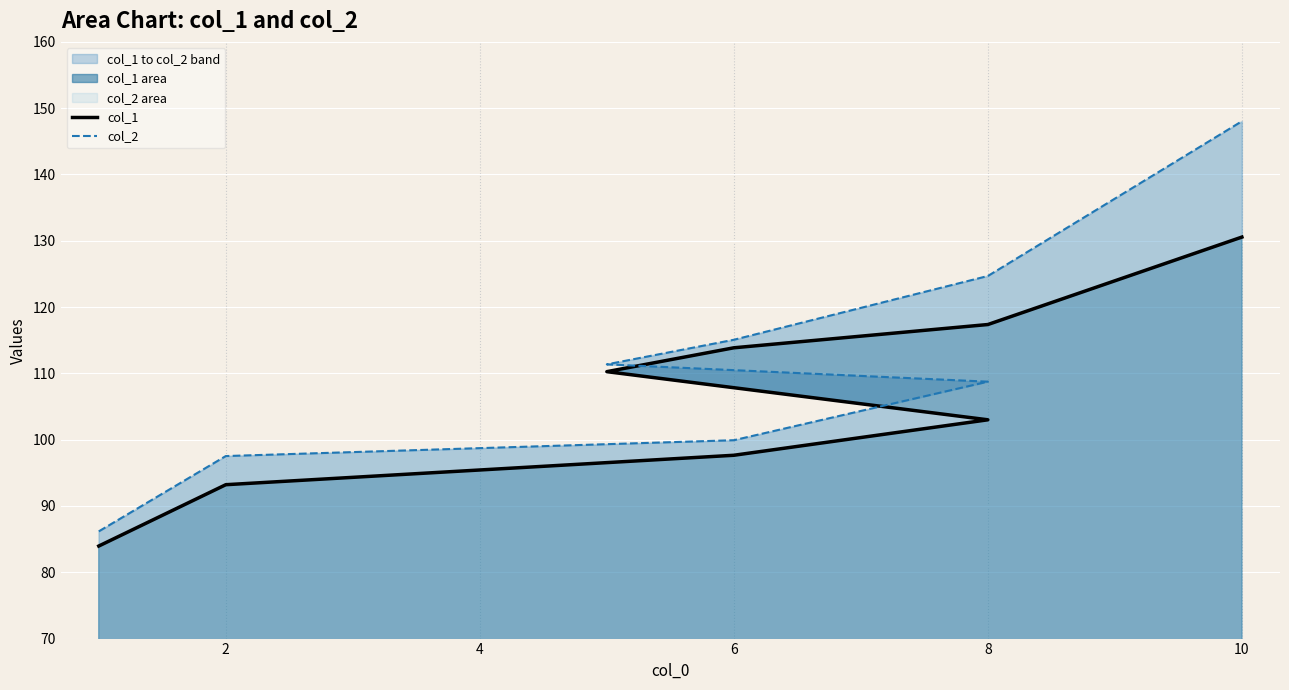

What is the difference between the second highest and minimum values in the col_2 series?

38.5